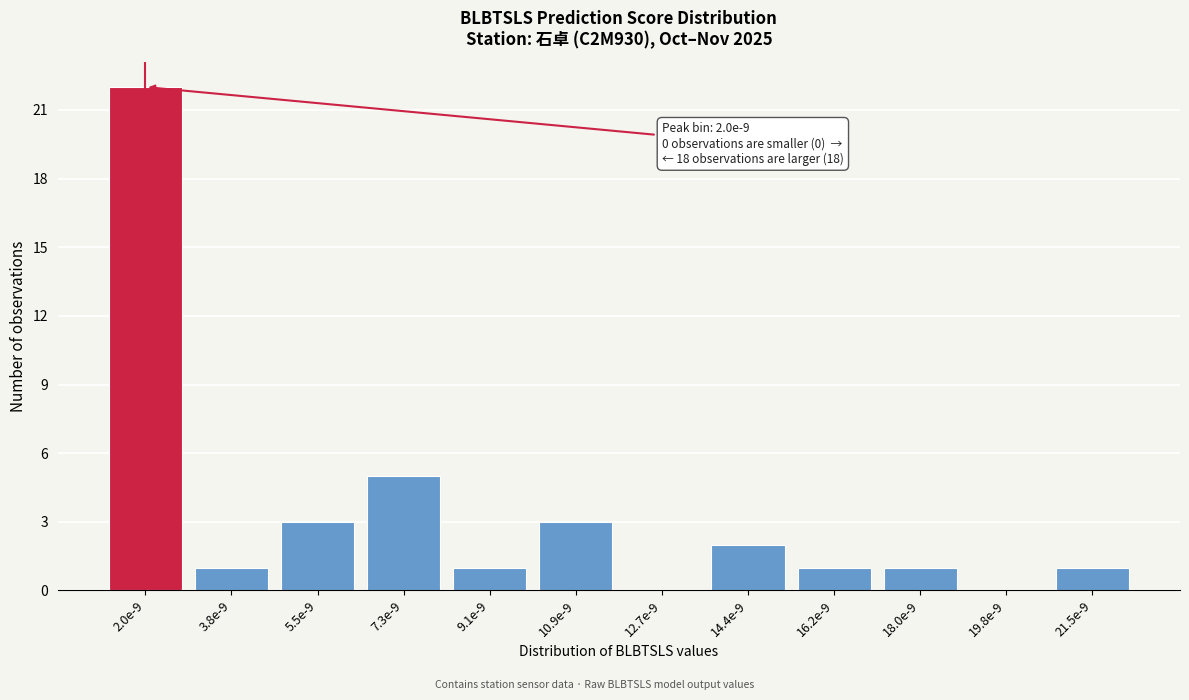

Reading left to right, list all the values displayed in this chart.

2.0e-9=22	3.8e-9=1	5.5e-9=3	7.3e-9=5	9.1e-9=1	10.9e-9=3	12.7e-9=0	14.4e-9=2	16.2e-9=1	18.0e-9=1	19.8e-9=0	21.5e-9=1